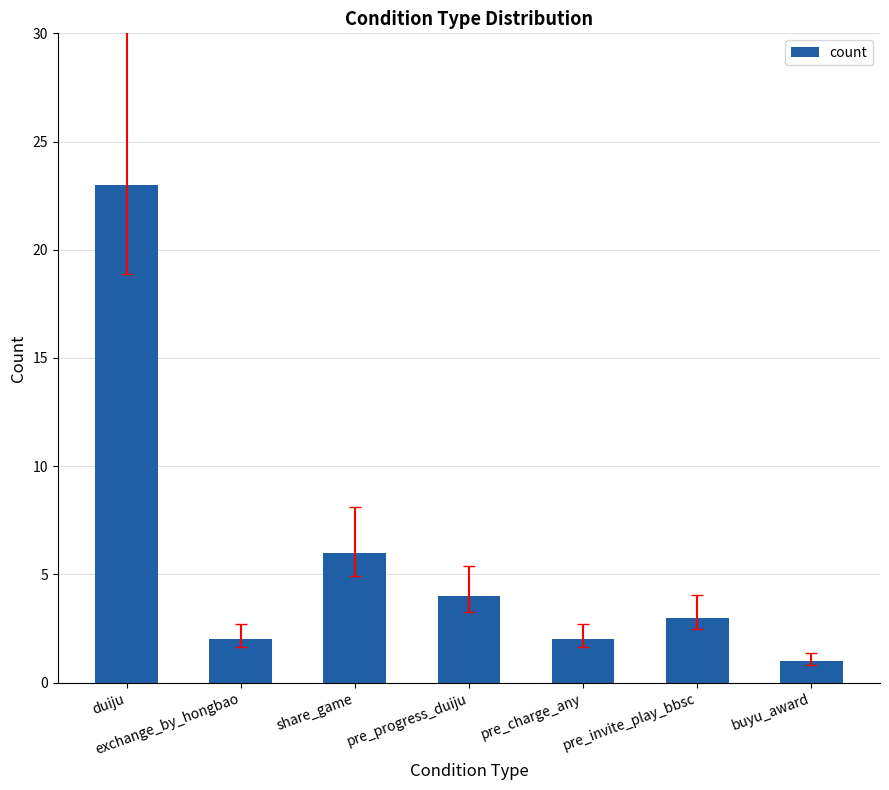

What is the ratio of the value at pre_charge_any to the value at buyu_award?

2.0